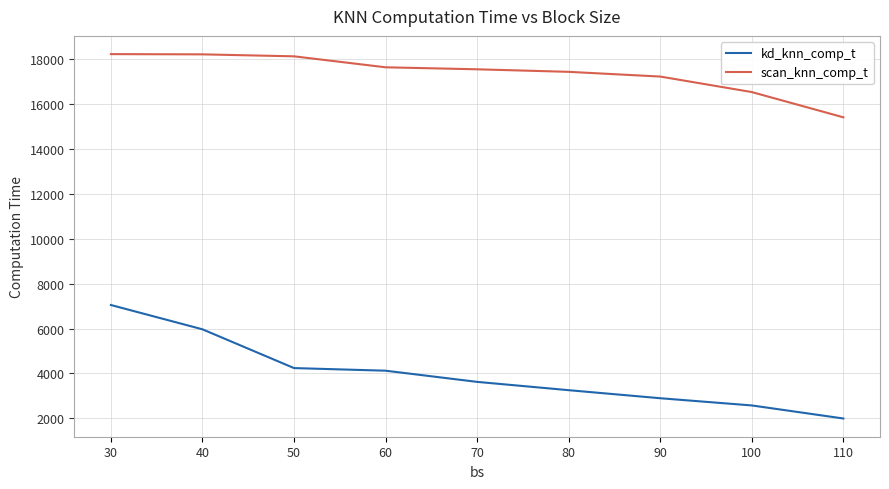

What are all the series names shown in the legend?

kd_knn_comp_t, scan_knn_comp_t